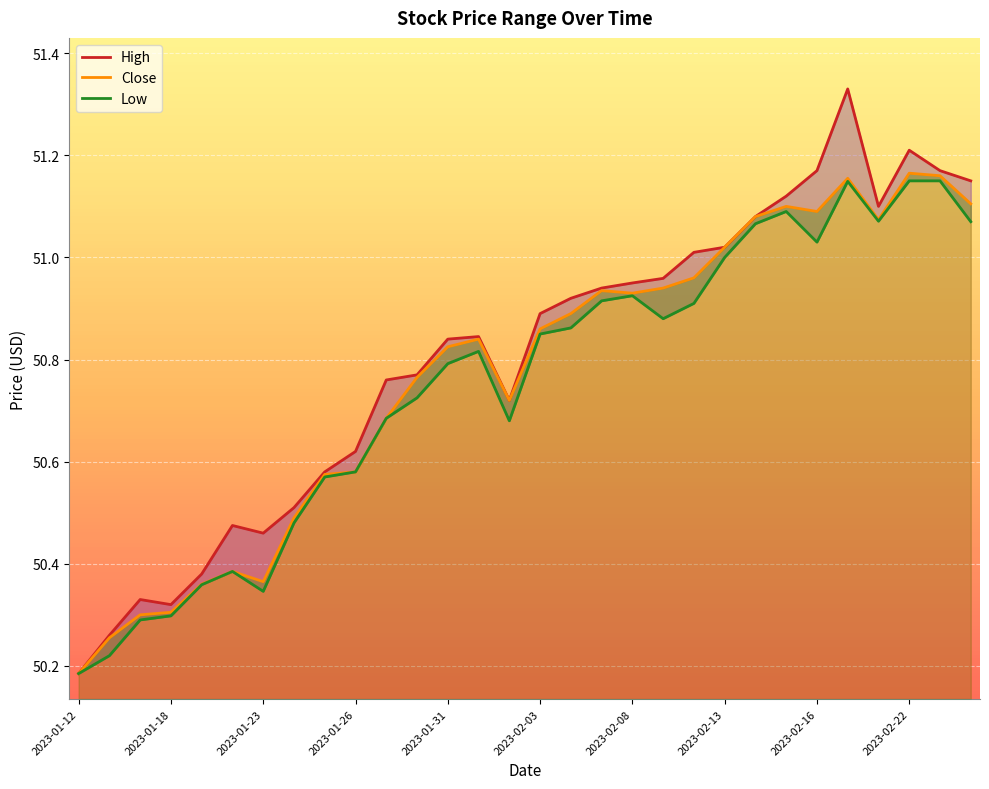

At which label does Close reach its peak?

2023-02-22